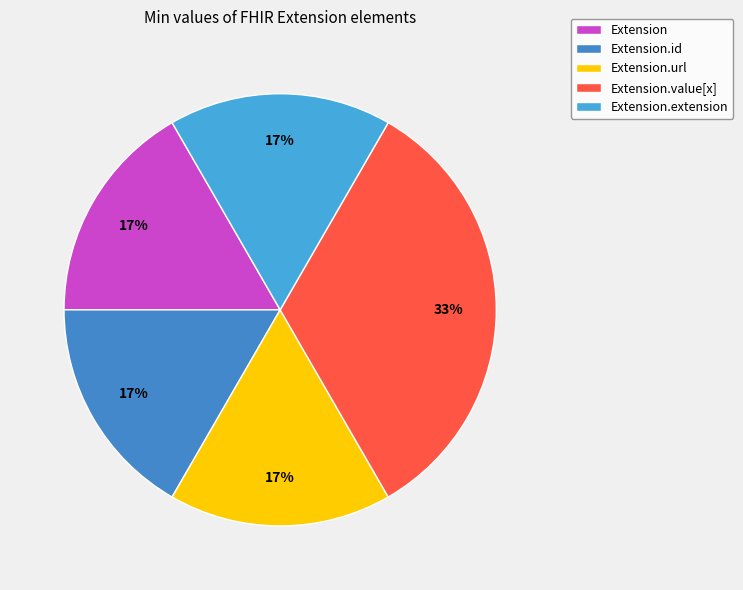

What is the largest slice in the pie chart?

Extension.value[x]